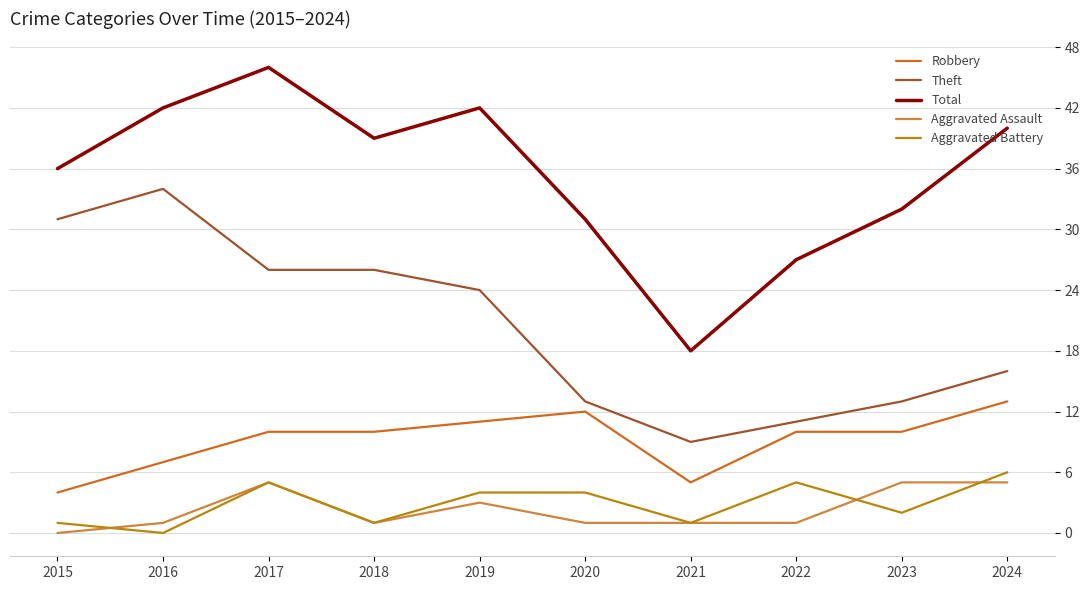

True or false: Total and Aggravated Battery intersect in this chart.

False